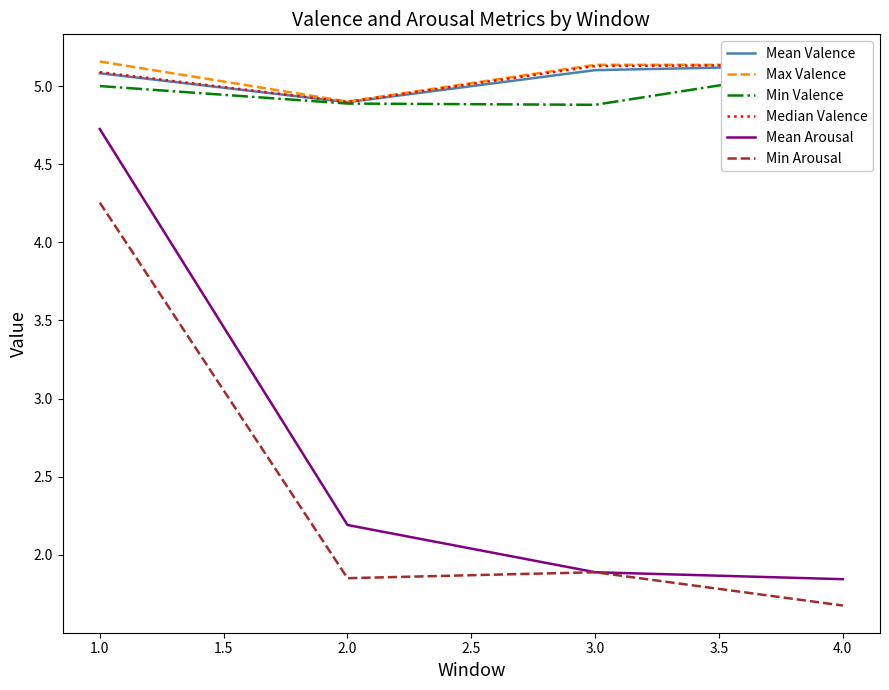

Where does the Max Valence series first go above 5?

1.0